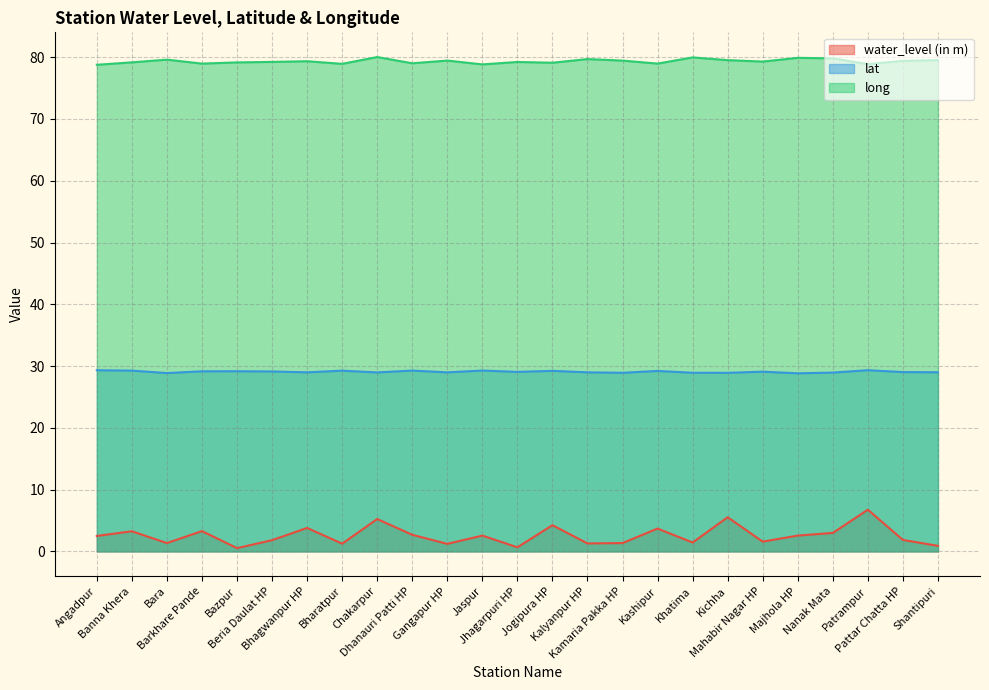

Read the long value at Bara.

79.6